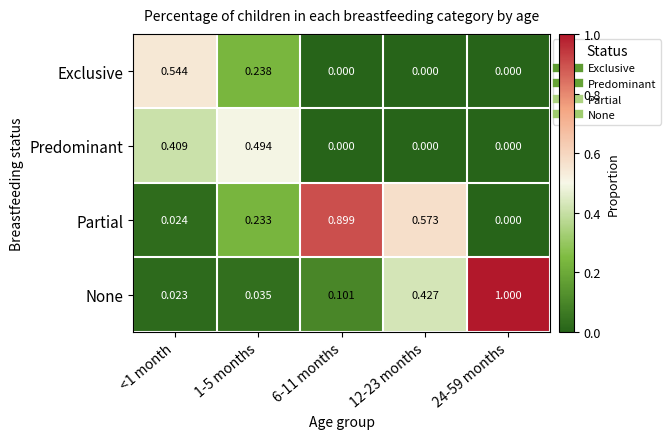

Which series has the largest total across all categories?

Partial